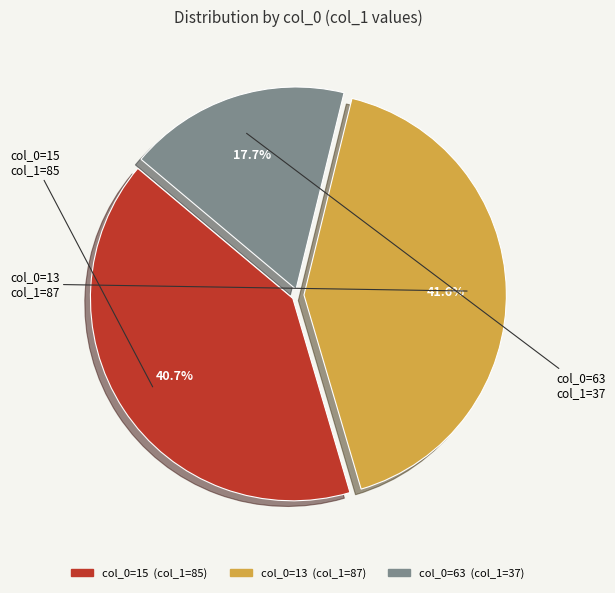

Does any single category account for the majority?

No